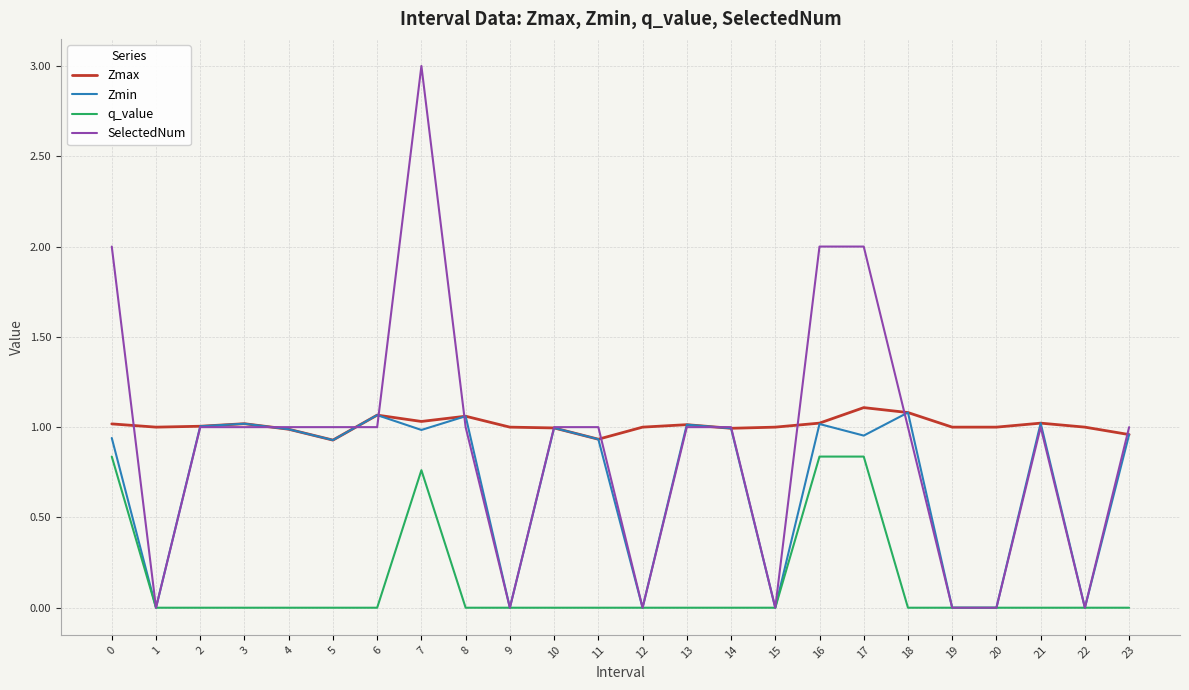

At how many categories does at least one series exceed 0?

24